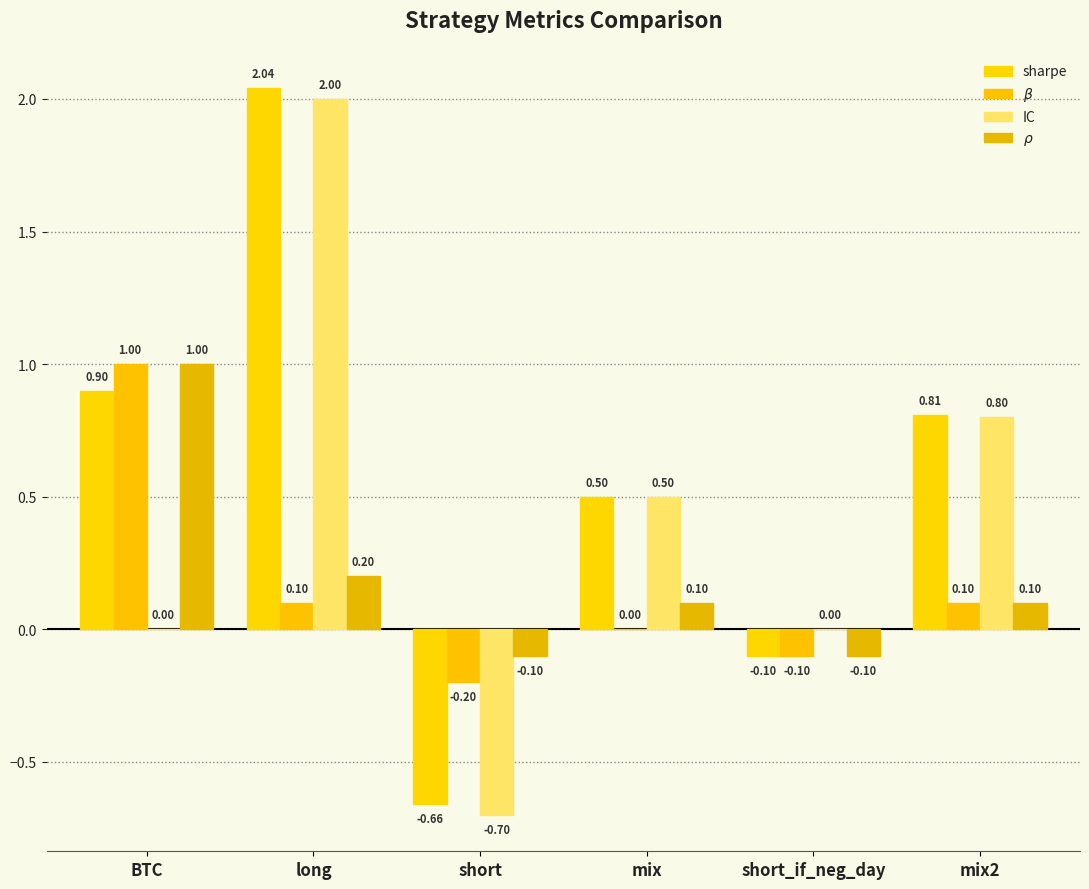

How many values in $\rho$ are above zero?

4